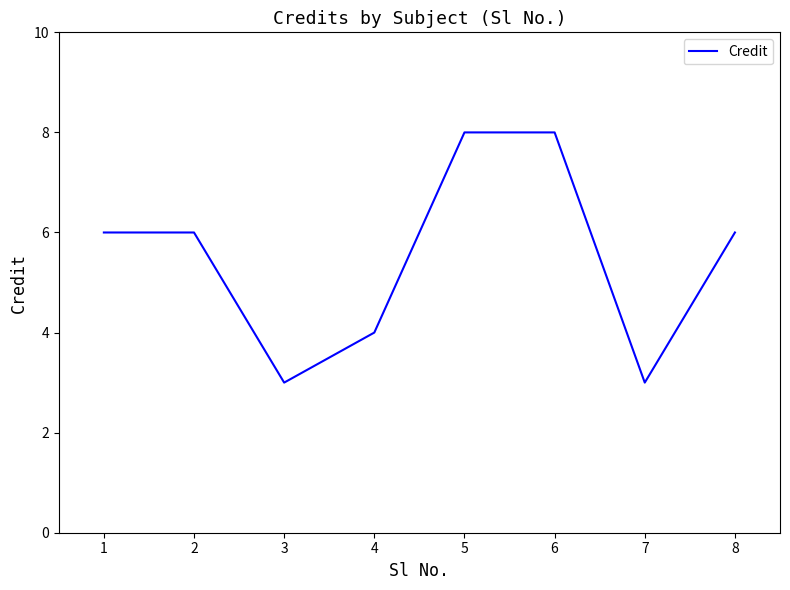

How many interior local valleys (lower than both neighbors) does the data have?

2